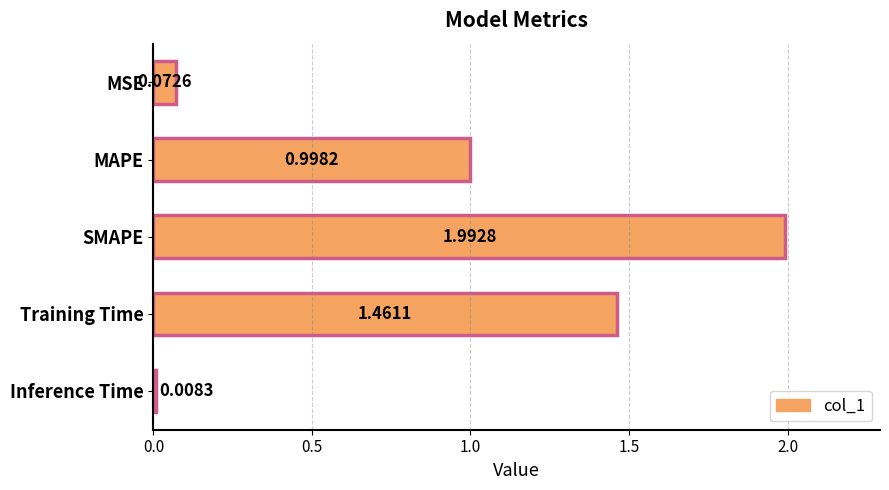

Rank the categories by value from highest to lowest.

SMAPE, Training Time, MAPE, MSE, Inference Time